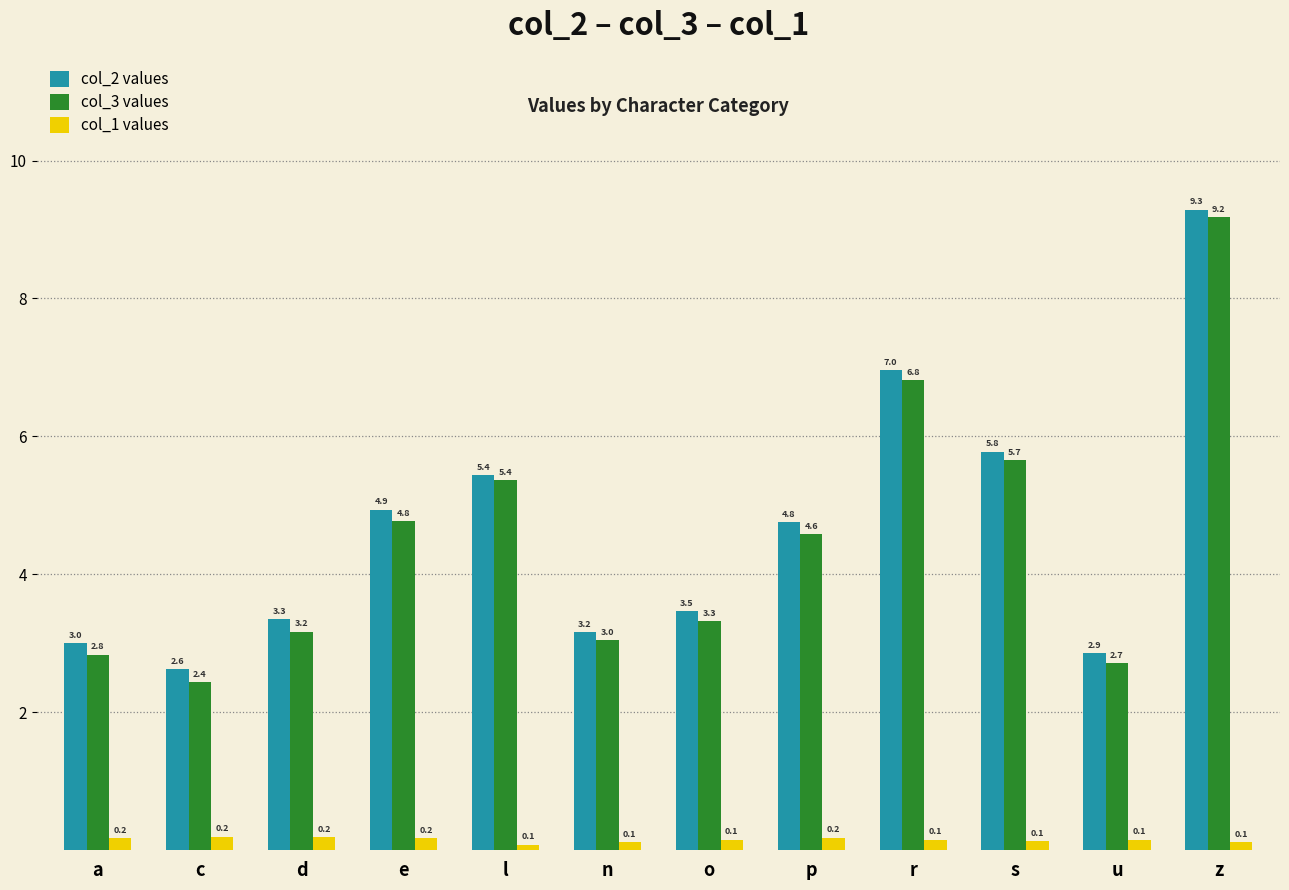

Is the value of col_1 values at s greater than the value of col_2 values at p?

No